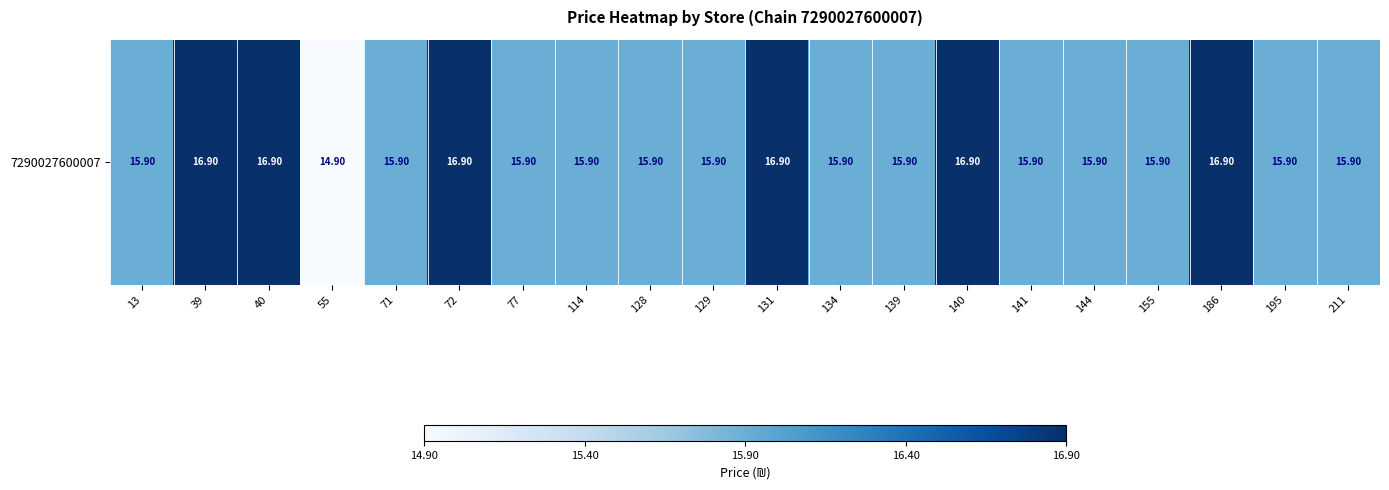

How many distinct data groups are displayed?

1